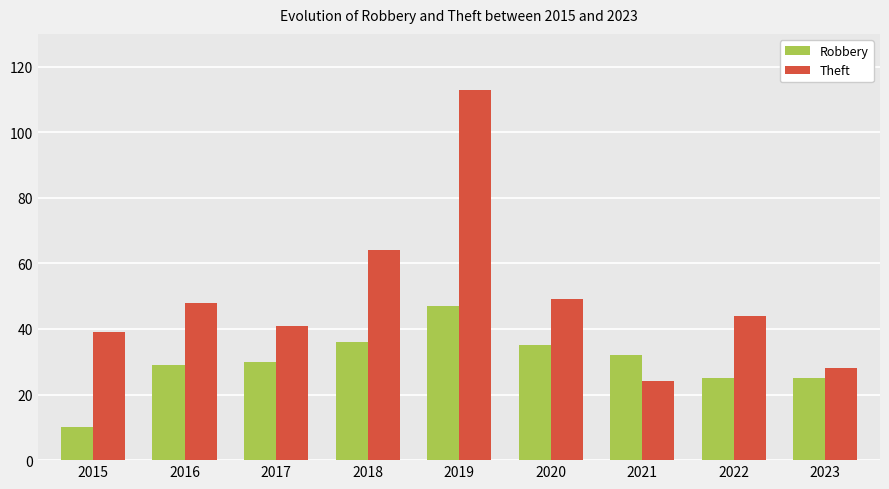

Which category has the lowest value across all series?

2015